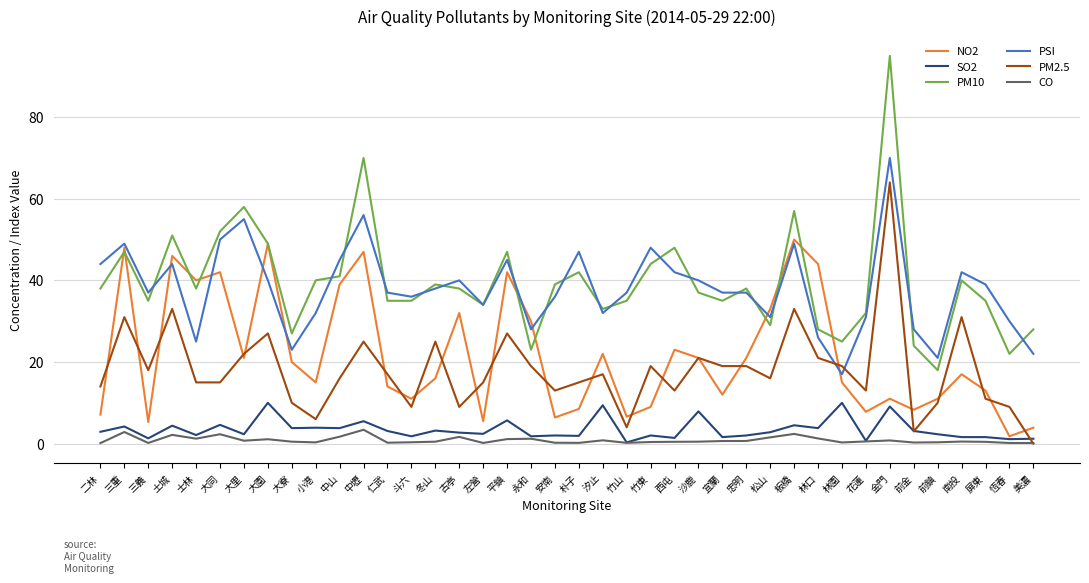

What are all the series names shown in the legend?

NO2, SO2, PM10, PSI, PM2.5, CO